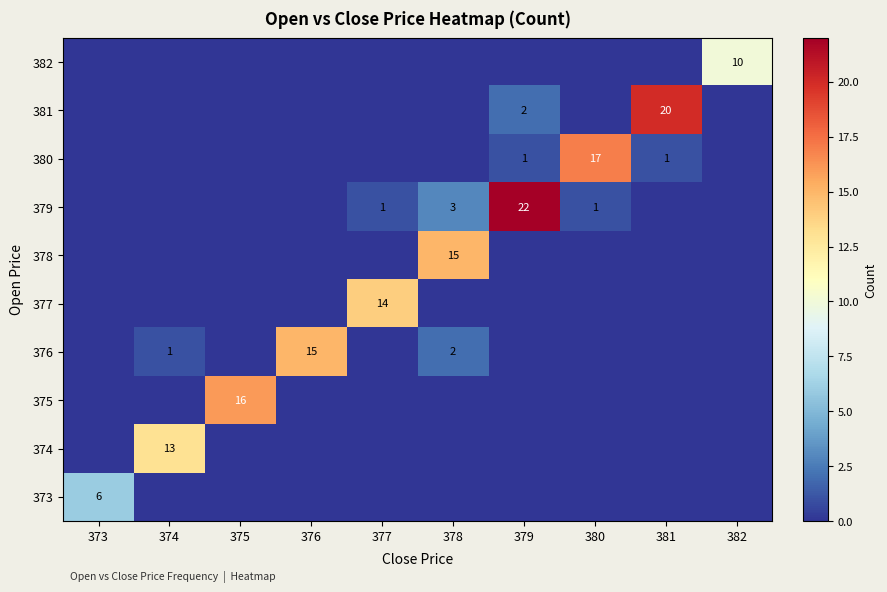

What is the total value across all series at 374?

14